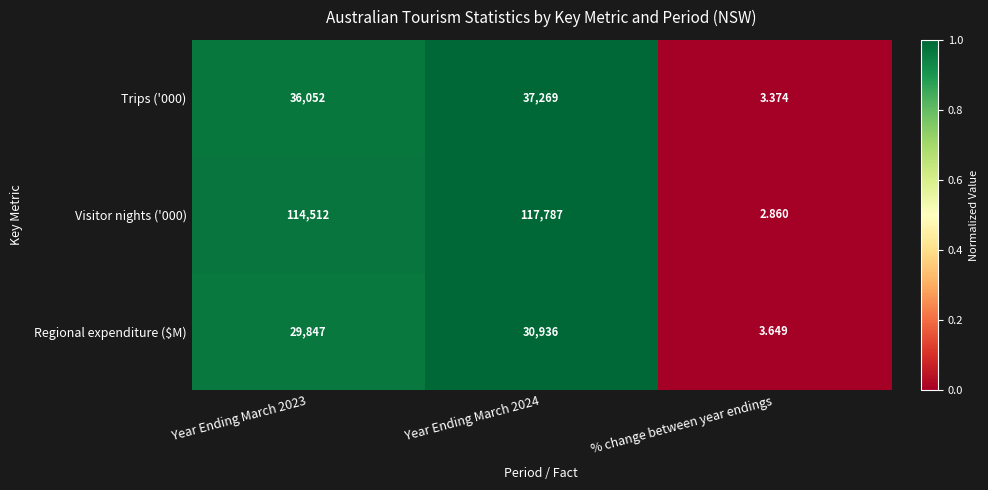

Which category has the lowest value across all series?

% change between year endings